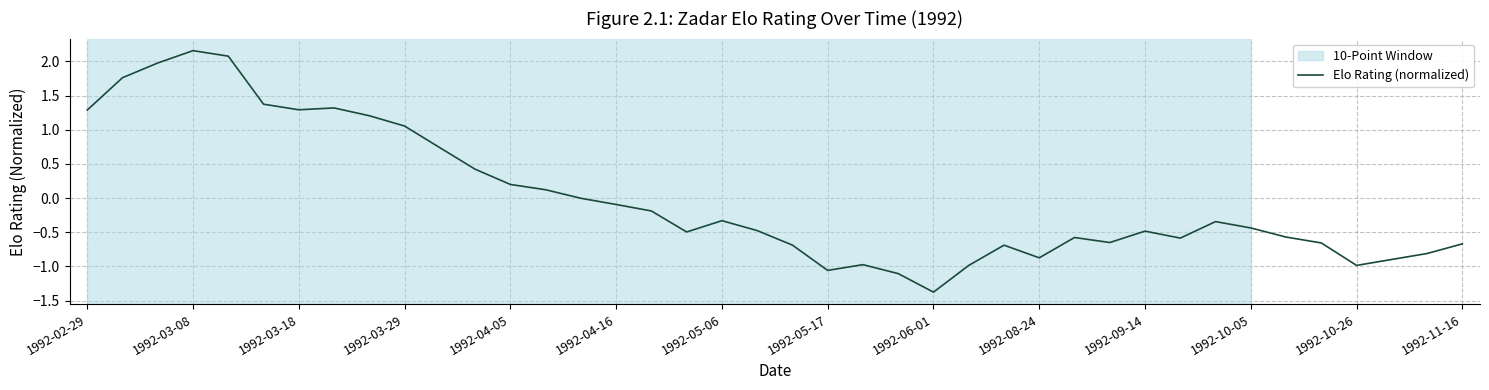

What is the difference between the maximum and minimum values?

3.5